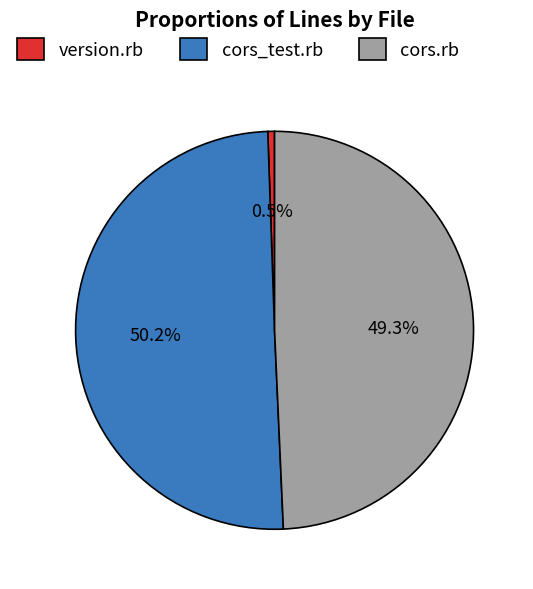

Between cors_test.rb and version.rb, which is larger?

cors_test.rb